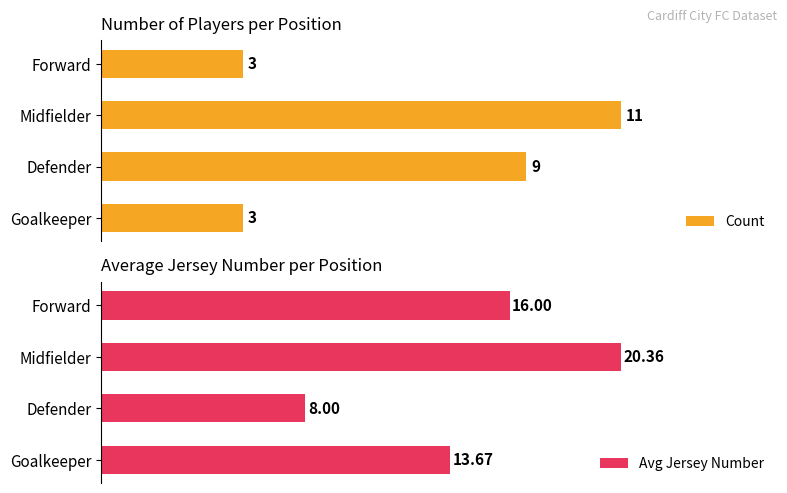

Where is Count nearest to the value 7?

Defender